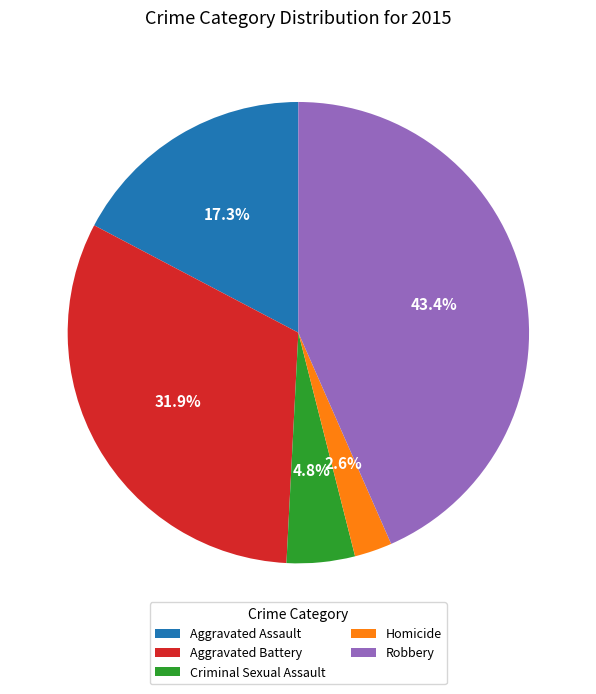

Between Aggravated Assault and Criminal Sexual Assault, which is larger?

Aggravated Assault